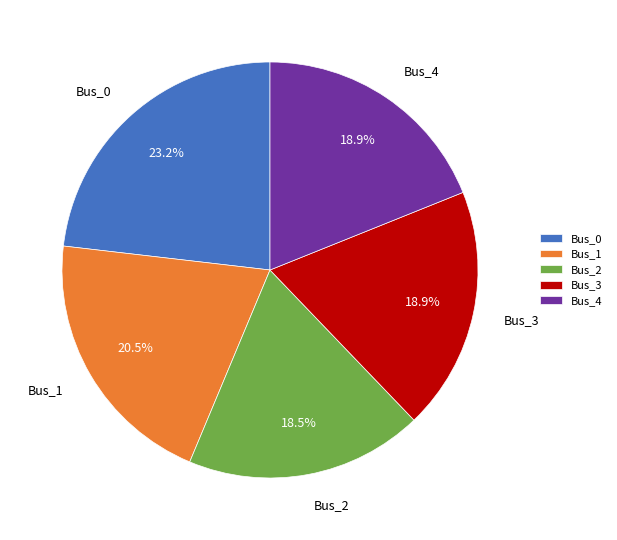

Which slice is the largest?

Bus_0